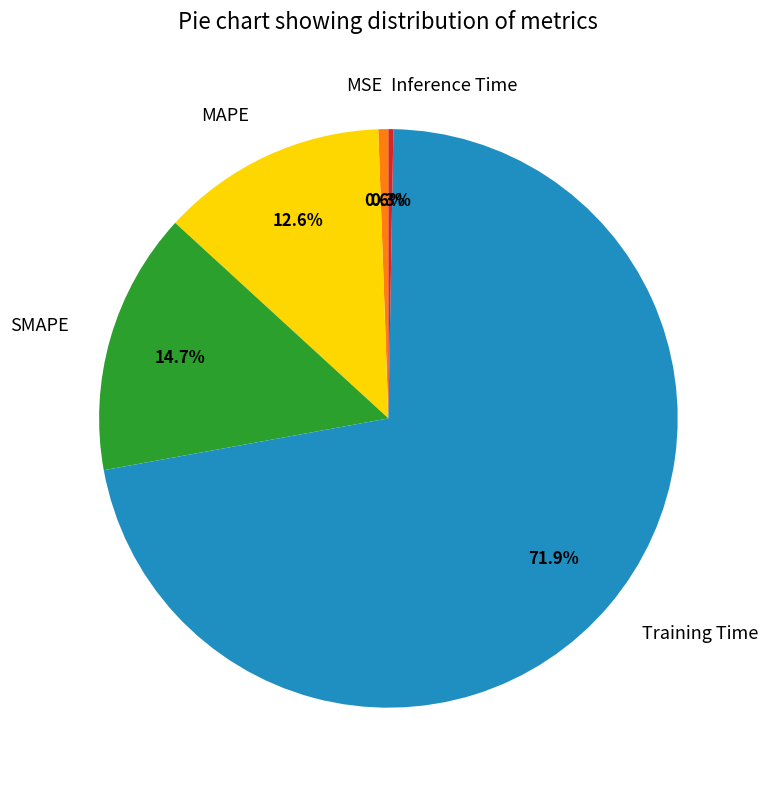

The MSE slice represents 11% of the pie. True or false?

False